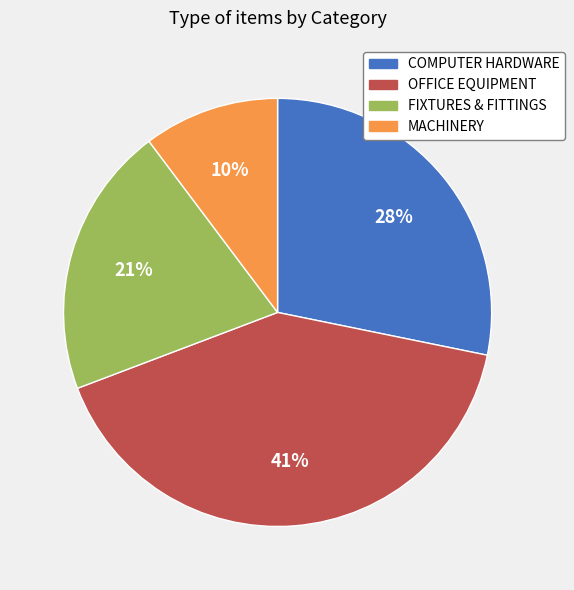

Between MACHINERY and OFFICE EQUIPMENT, which is larger?

OFFICE EQUIPMENT